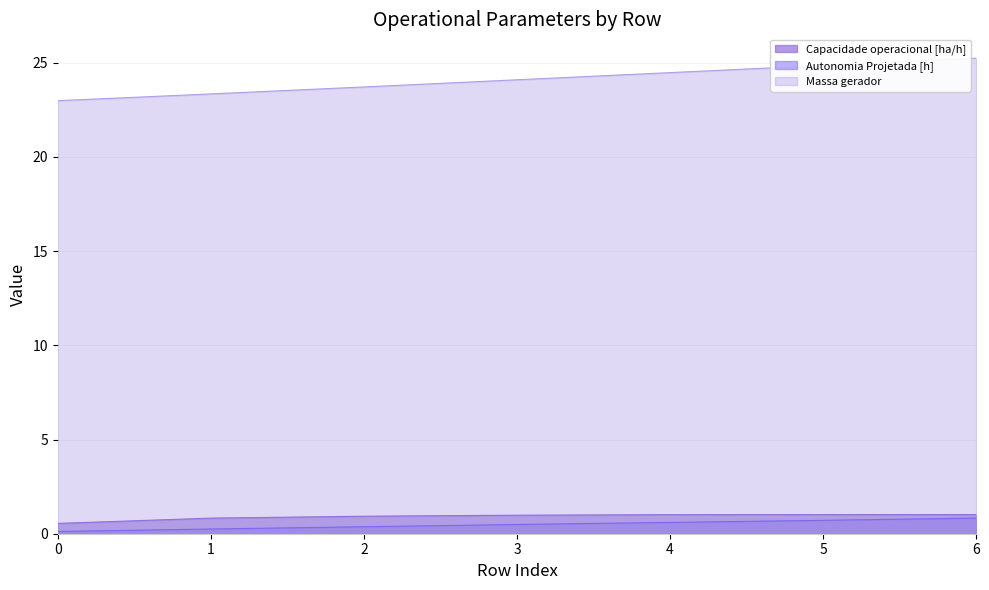

True or false: Autonomia Projetada [h] and MTOW [kg] cross at least once.

False